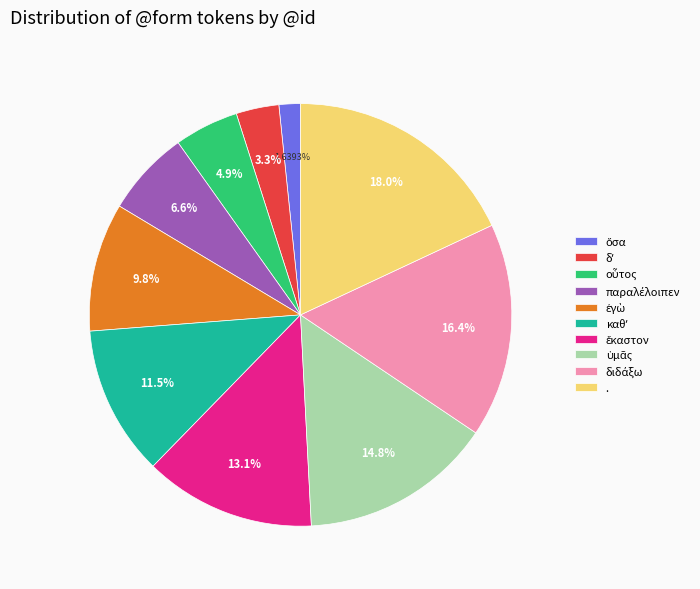

What is the largest slice in the pie chart?

.